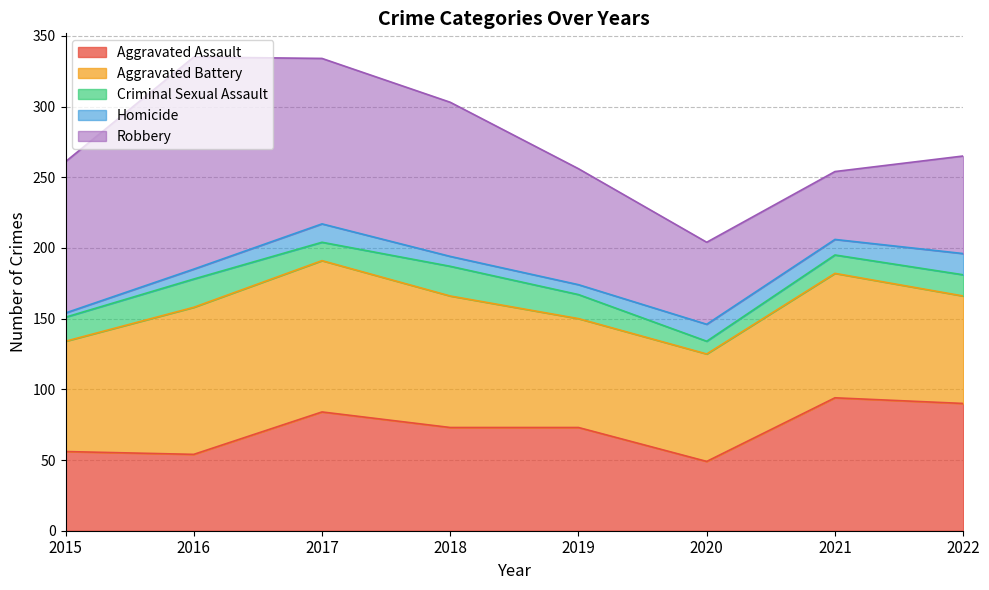

At which category is the sum across all series the highest?

2016